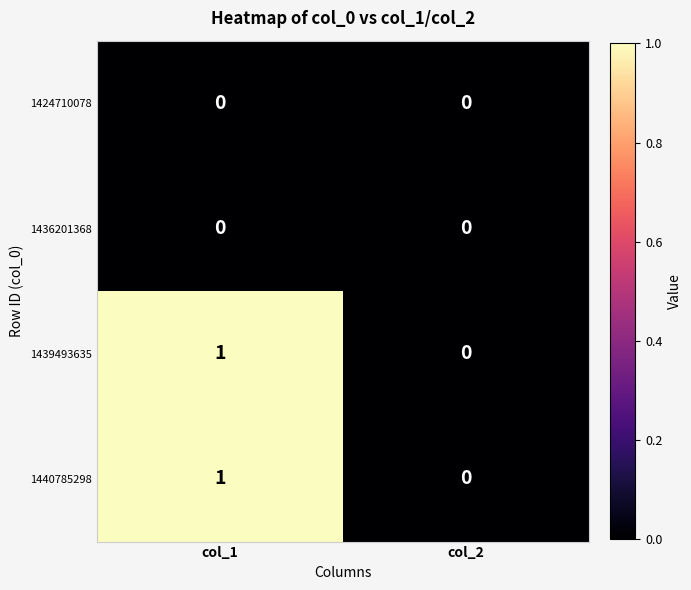

Which category has the highest value across all series?

col_1